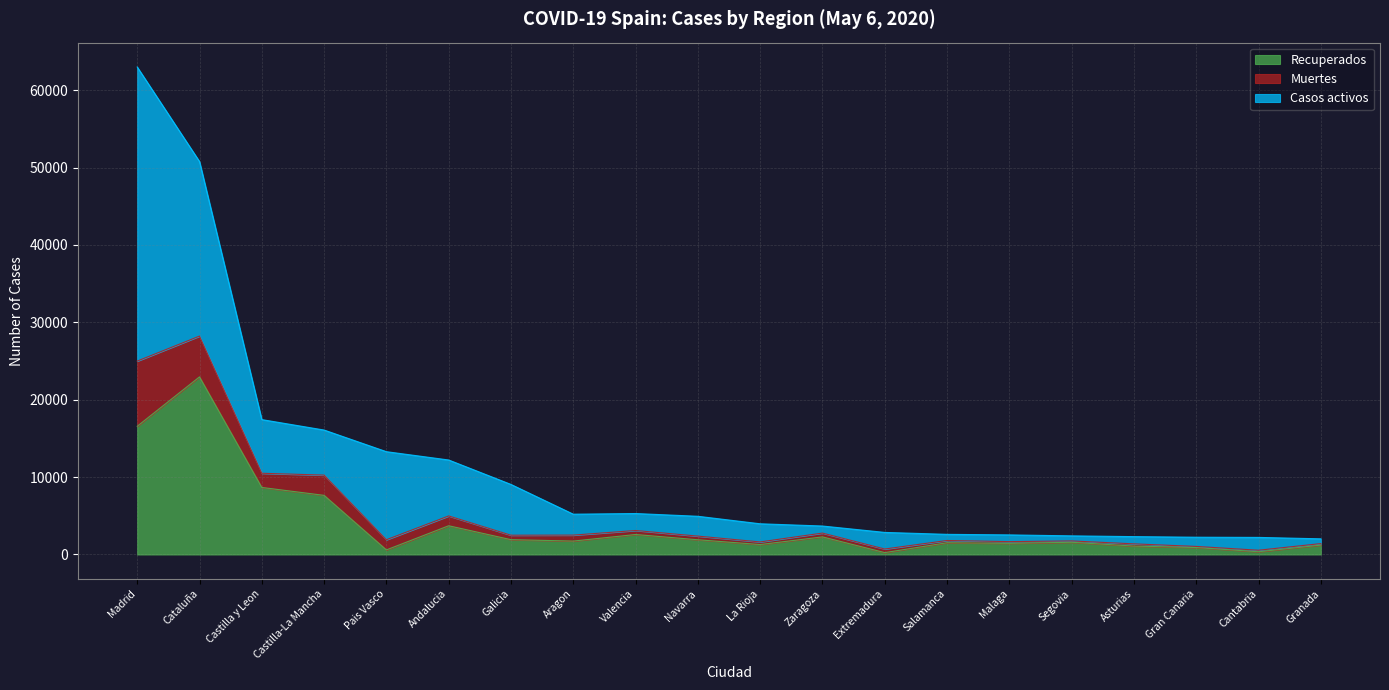

Is the value of Recuperados at Andalucia greater than the value of Muertes at Gran Canaria?

Yes